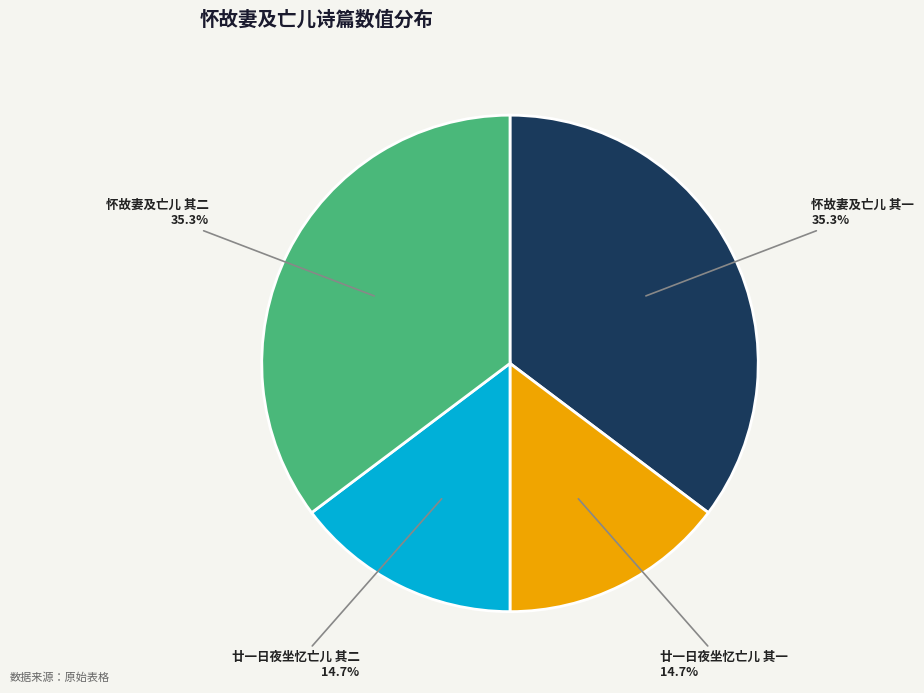

Count the number of slices in the pie.

4